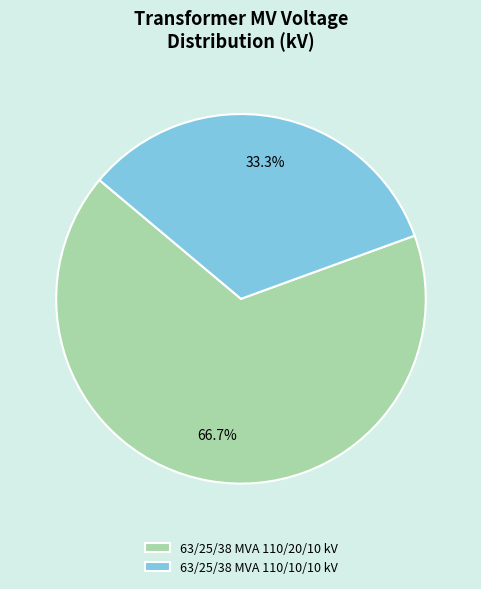

What percentage is the 63/25/38 MVA 110/20/10 kV slice, to the nearest percent?

67%